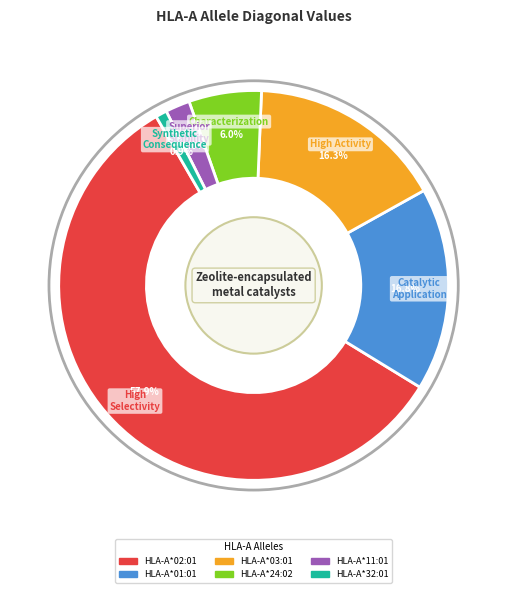

What percentage is the HLA-A*02:01 slice, to the nearest percent?

58%